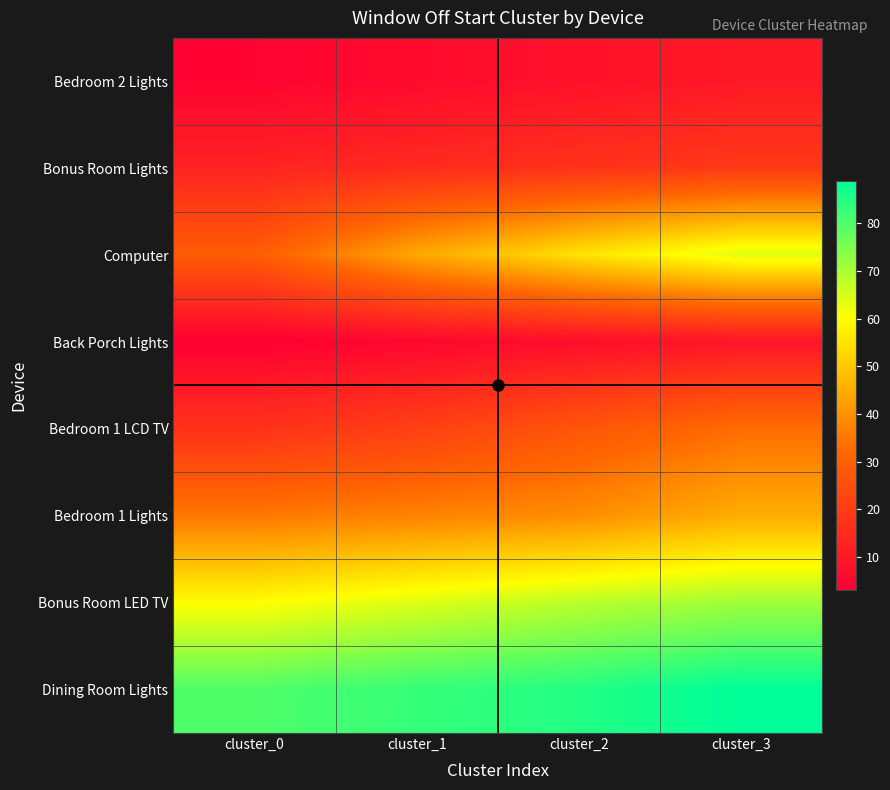

What is the smallest value displayed?

3